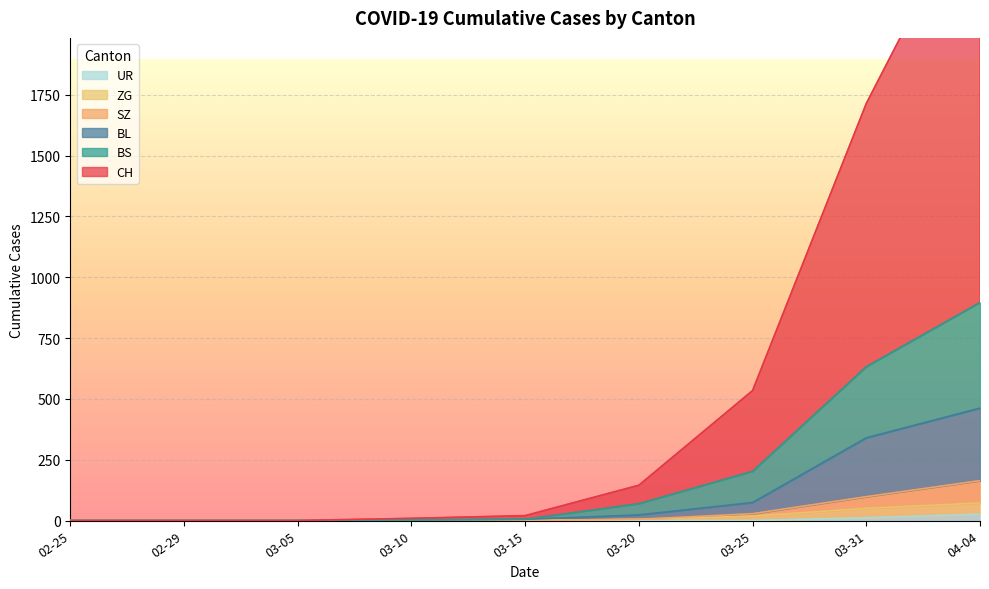

The value of UR at 03-15 is 0. True or false?

True